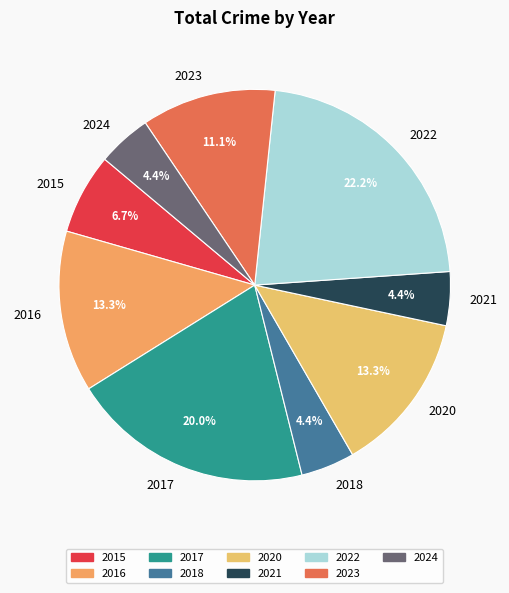

Approximately how many times larger is the value at 2015 compared to 2016?

0.5